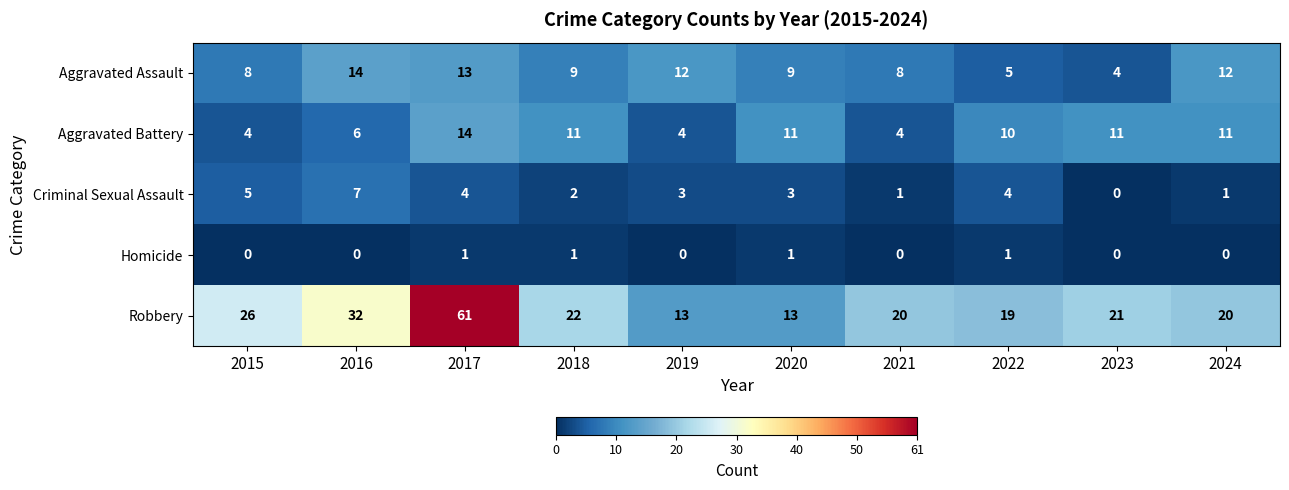

Which series has the widest spread of values?

Robbery